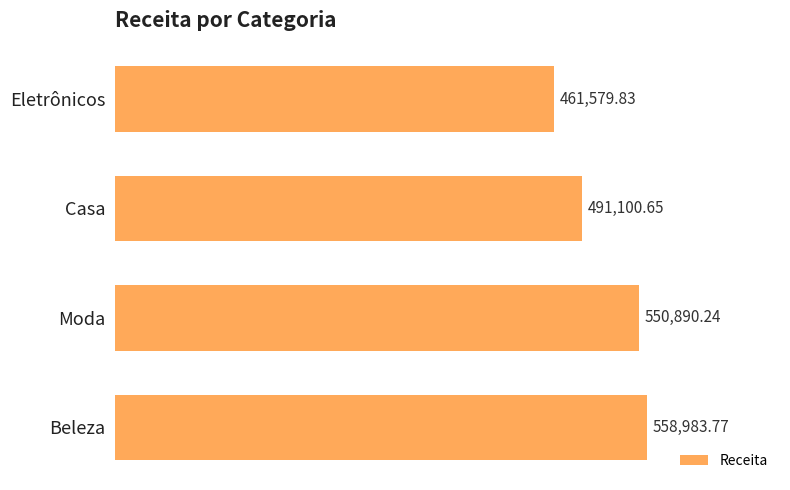

List the labels in order of value, largest first.

Beleza, Moda, Casa, Eletrônicos